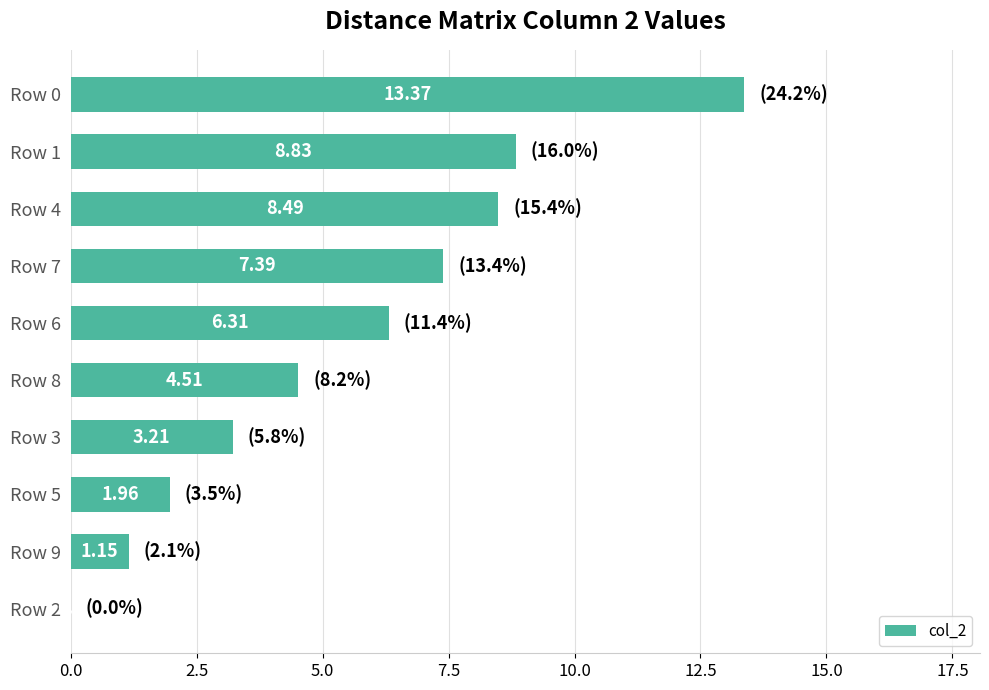

What is the sum of the values at Row 9 and Row 0?

14.5